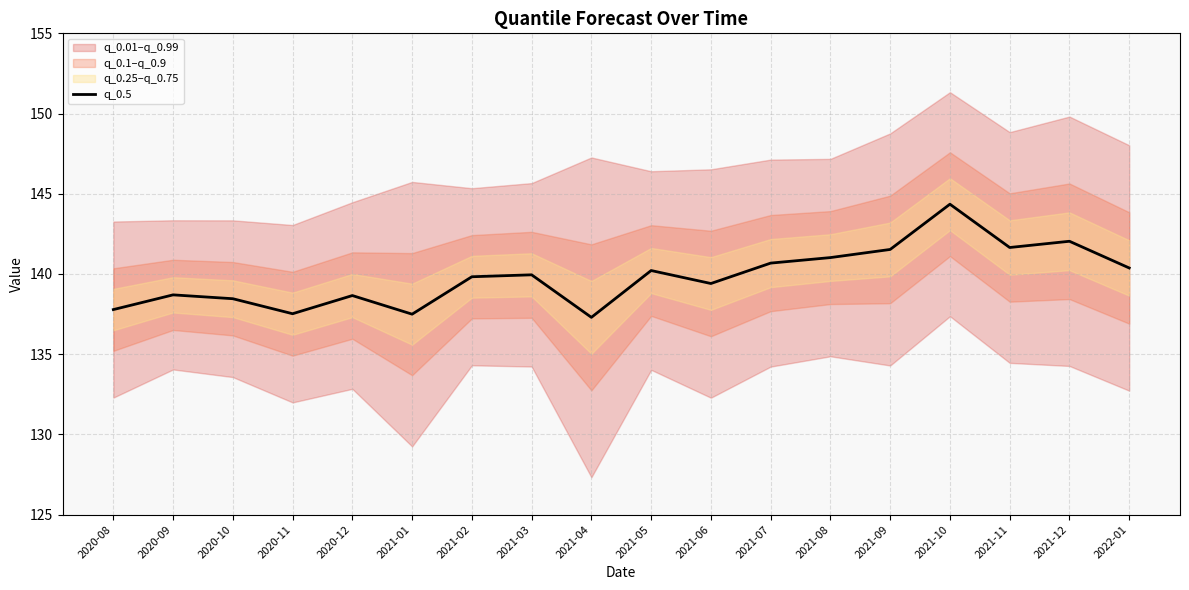

Rank the categories by value from lowest to highest.

2021-04, 2021-01, 2020-11, 2020-08, 2020-10, 2020-12, 2020-09, 2021-06, 2021-02, 2021-03, 2021-05, 2022-01, 2021-07, 2021-08, 2021-09, 2021-11, 2021-12, 2021-10